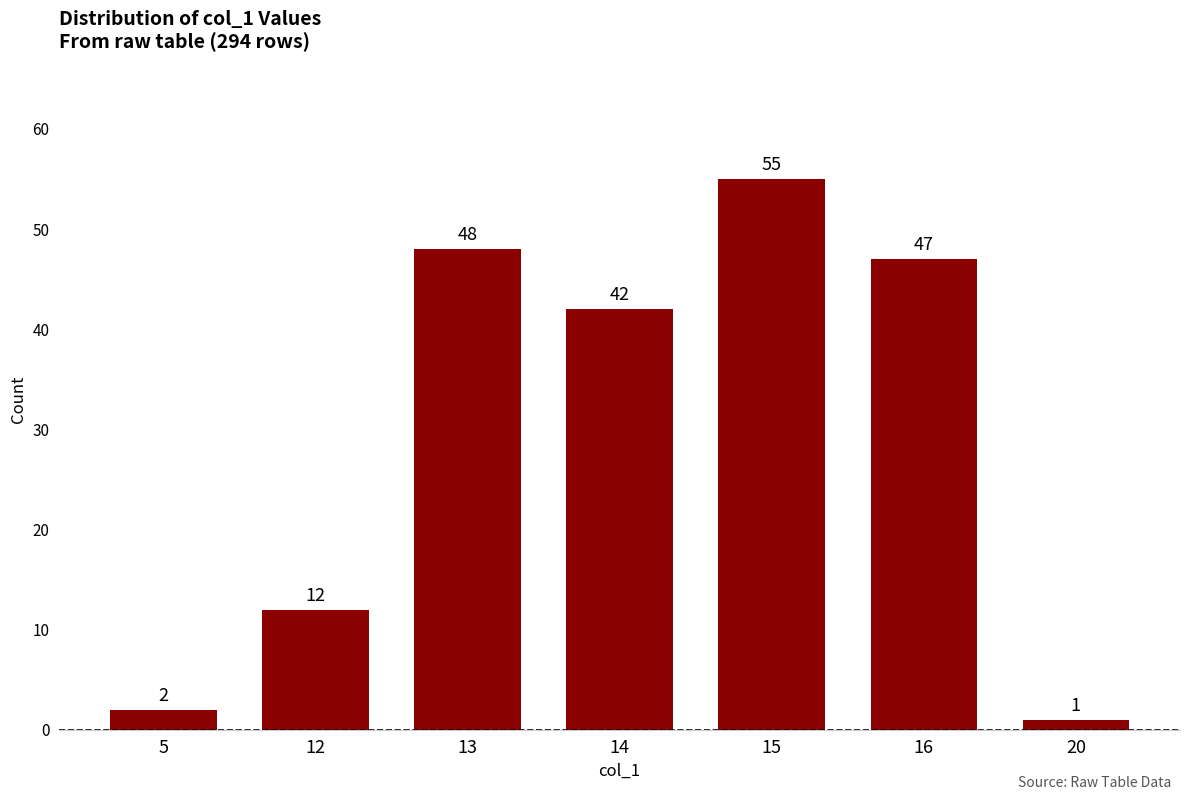

List the labels in order of value, largest first.

15, 13, 16, 14, 12, 5, 20